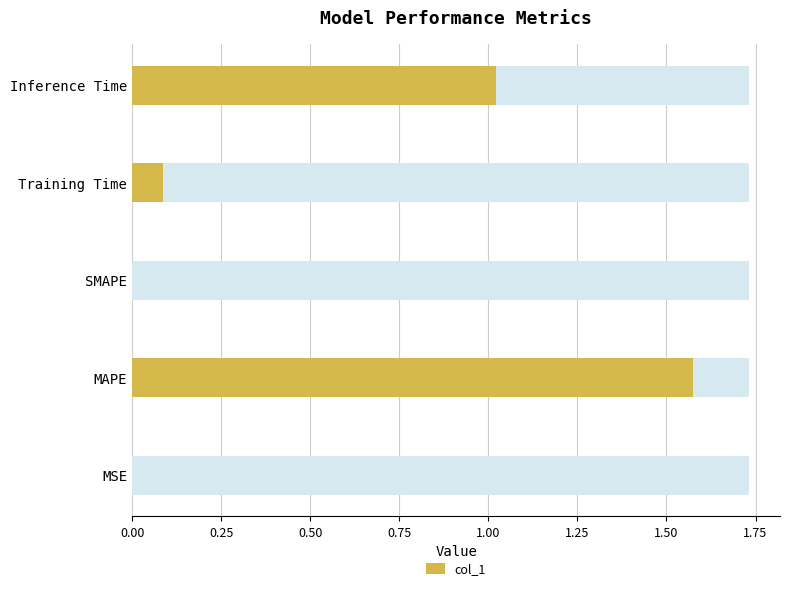

How many distinct data groups are displayed?

1